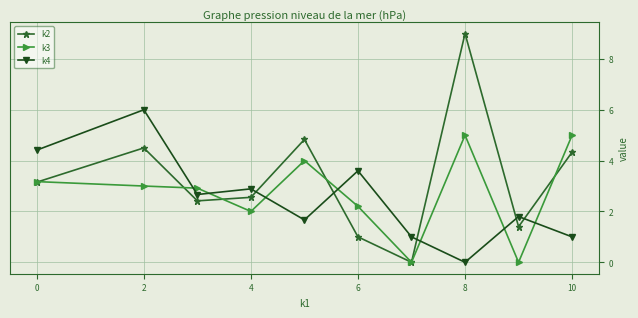

How many interior local peaks does the k2 series have?

3